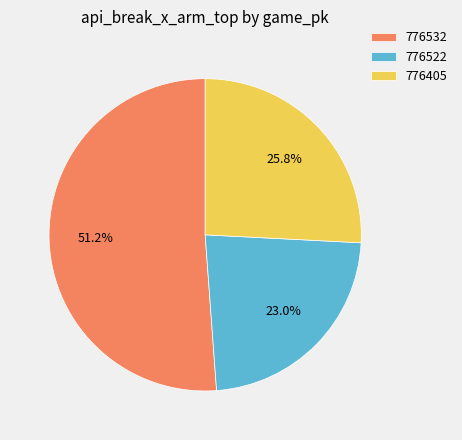

Which category has the biggest portion of the pie?

776532